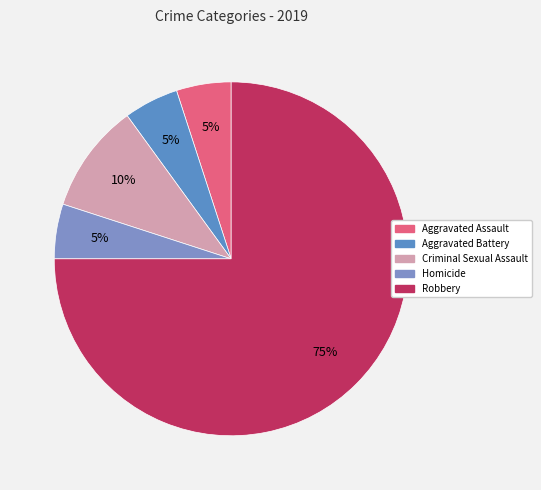

To the nearest percent, what is the average slice percentage?

20%